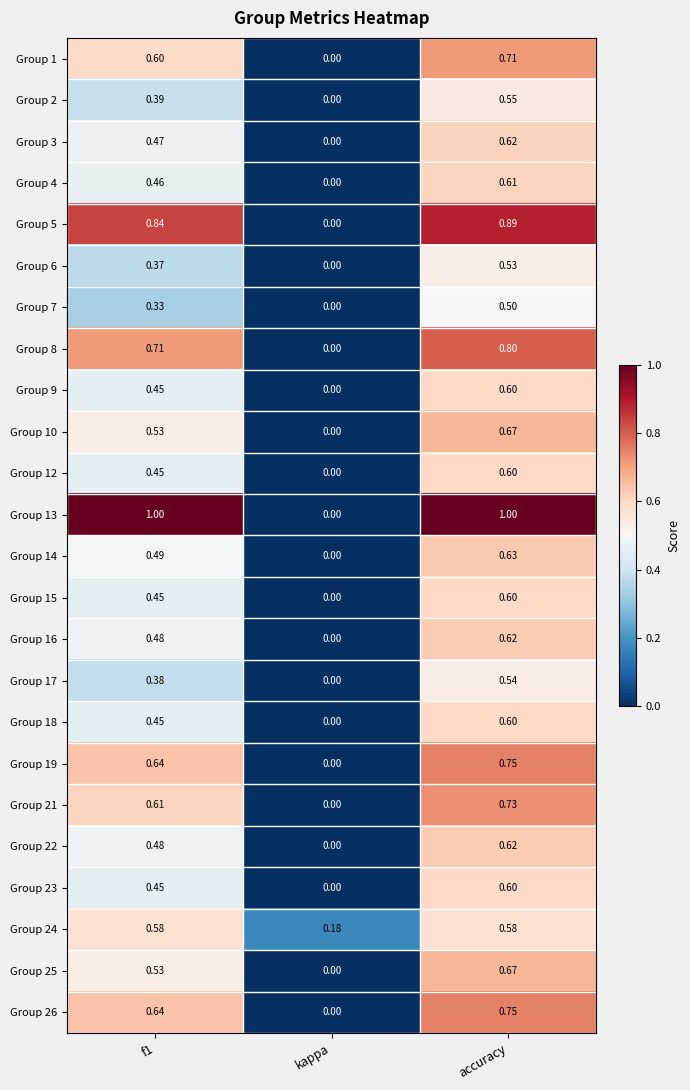

Where is Group 18 nearest to the value 0?

kappa